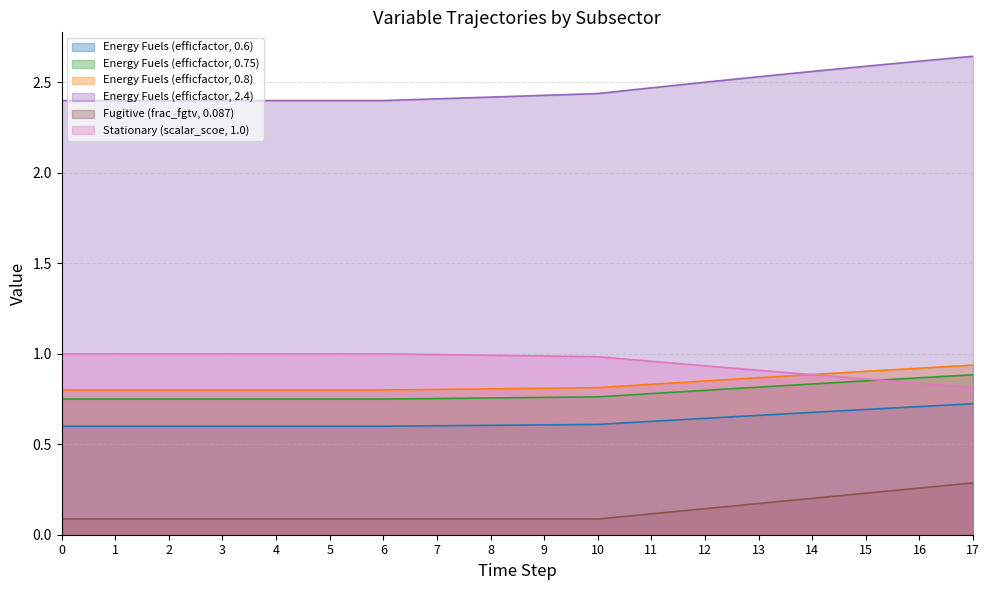

Reading left to right, list all the values displayed in this chart.

Energy Fuels (efficfactor, 0.6): 0=0.6	1=0.6	2=0.6	3=0.6	4=0.6	5=0.6	6=0.6	7=0.6	8=0.6	9=0.6	10=0.6	11=0.6	12=0.6	13=0.7	14=0.7	15=0.7	16=0.7	17=0.7
Energy Fuels (efficfactor, 0.75): 0=0.8	1=0.8	2=0.8	3=0.8	4=0.8	5=0.8	6=0.8	7=0.8	8=0.8	9=0.8	10=0.8	11=0.8	12=0.8	13=0.8	14=0.8	15=0.9	16=0.9	17=0.9
Energy Fuels (efficfactor, 0.8): 0=0.8	1=0.8	2=0.8	3=0.8	4=0.8	5=0.8	6=0.8	7=0.8	8=0.8	9=0.8	10=0.8	11=0.8	12=0.8	13=0.9	14=0.9	15=0.9	16=0.9	17=0.9
Energy Fuels (efficfactor, 2.4): 0=2.4	1=2.4	2=2.4	3=2.4	4=2.4	5=2.4	6=2.4	7=2.4	8=2.4	9=2.4	10=2.4	11=2.5	12=2.5	13=2.5	14=2.6	15=2.6	16=2.6	17=2.6
Fugitive (frac_fgtv, 0.087): 0=0.1	1=0.1	2=0.1	3=0.1	4=0.1	5=0.1	6=0.1	7=0.1	8=0.1	9=0.1	10=0.1	11=0.1	12=0.1	13=0.2	14=0.2	15=0.2	16=0.3	17=0.3
Stationary (scalar_scoe, 1.0): 0=1.0	1=1.0	2=1.0	3=1.0	4=1.0	5=1.0	6=1.0	7=1.0	8=1.0	9=1.0	10=1.0	11=1.0	12=0.9	13=0.9	14=0.9	15=0.9	16=0.8	17=0.8